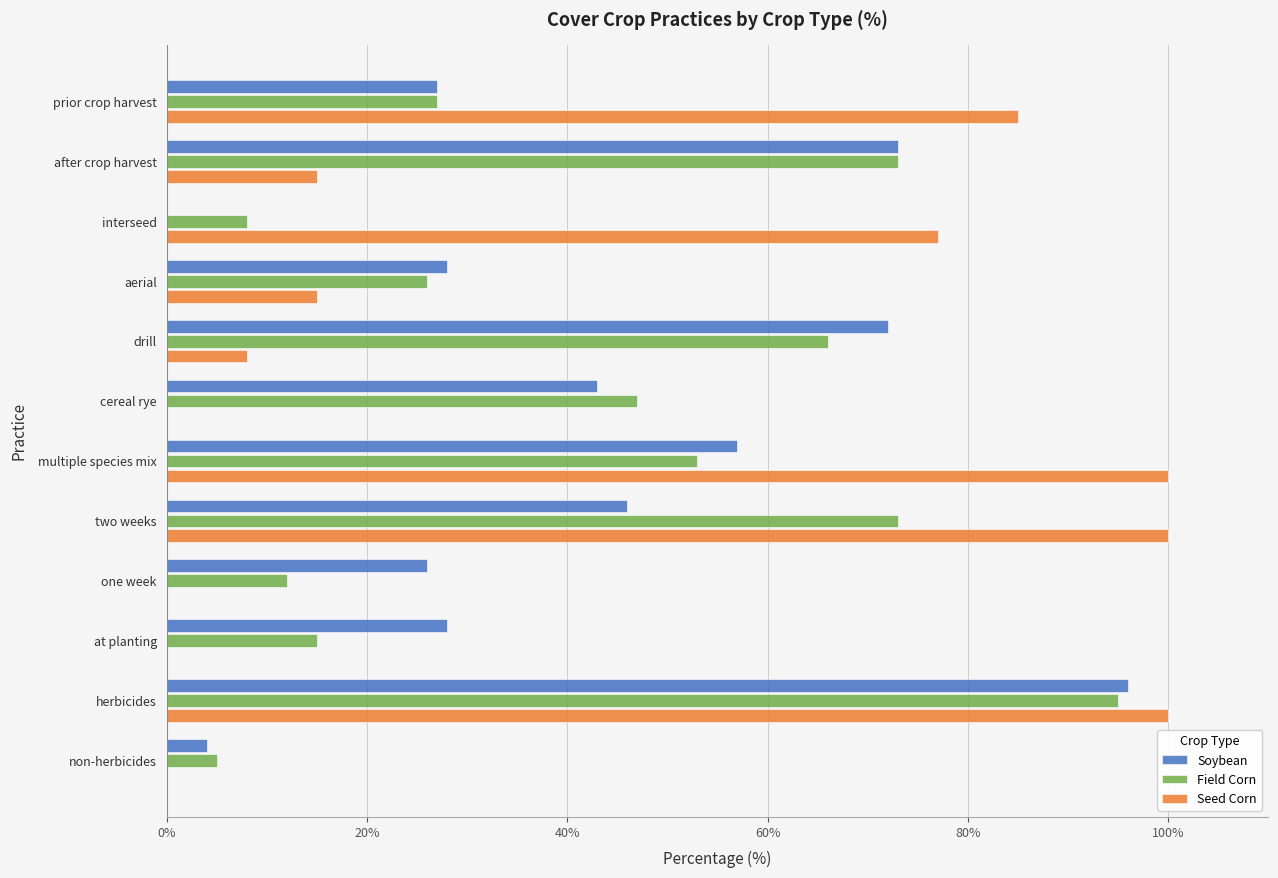

Where is Soybean nearest to the value 48?

two weeks